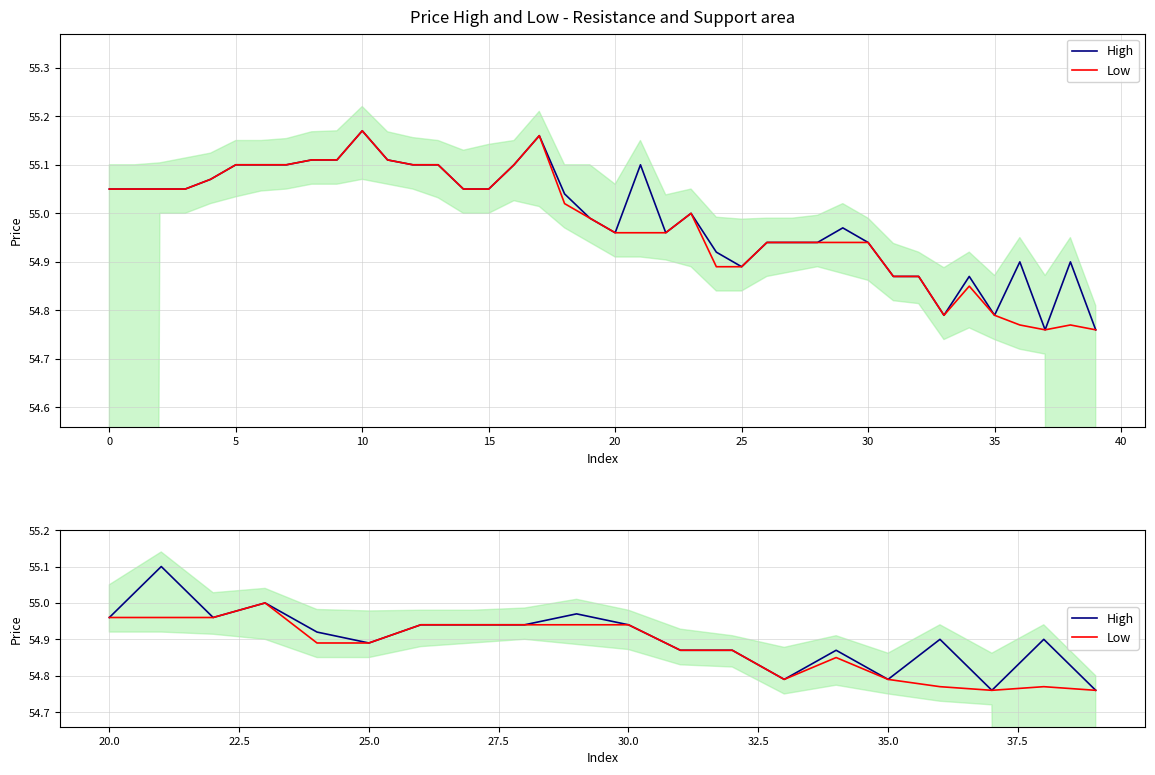

What are all the series names shown in the legend?

High, Low